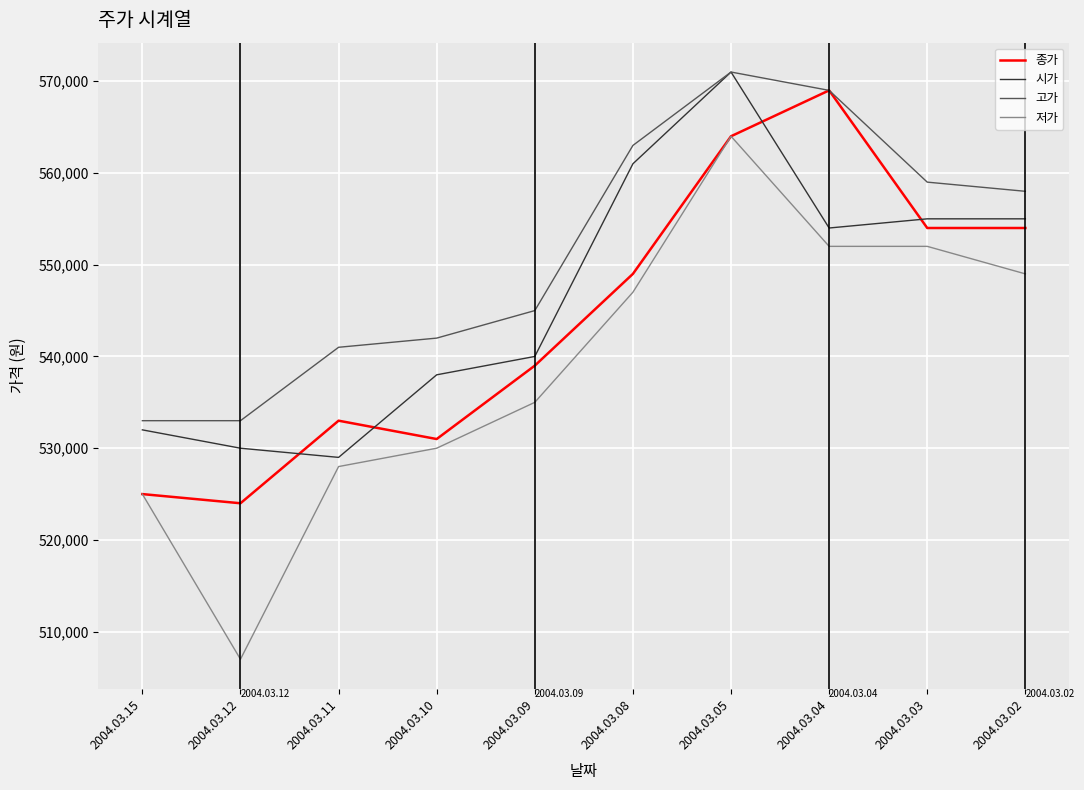

True or false: 종가 has a value of 910828 at 2004.03.08.

False